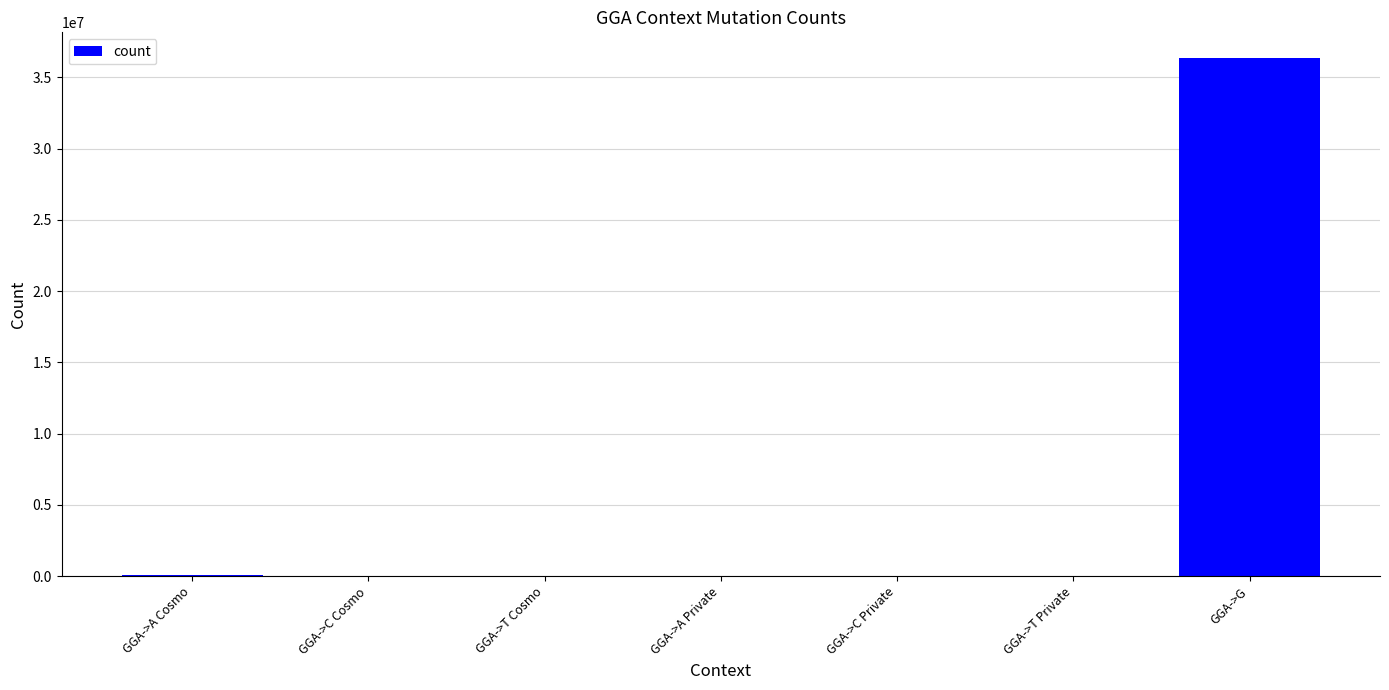

What is the maximum value shown in the chart?

36344792